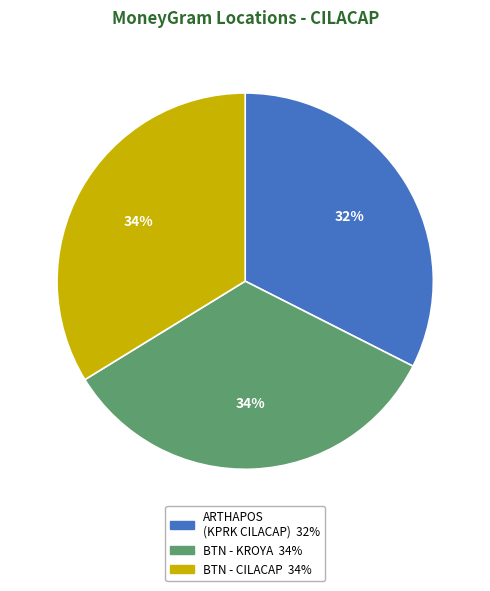

Is there a majority slice in this chart?

No